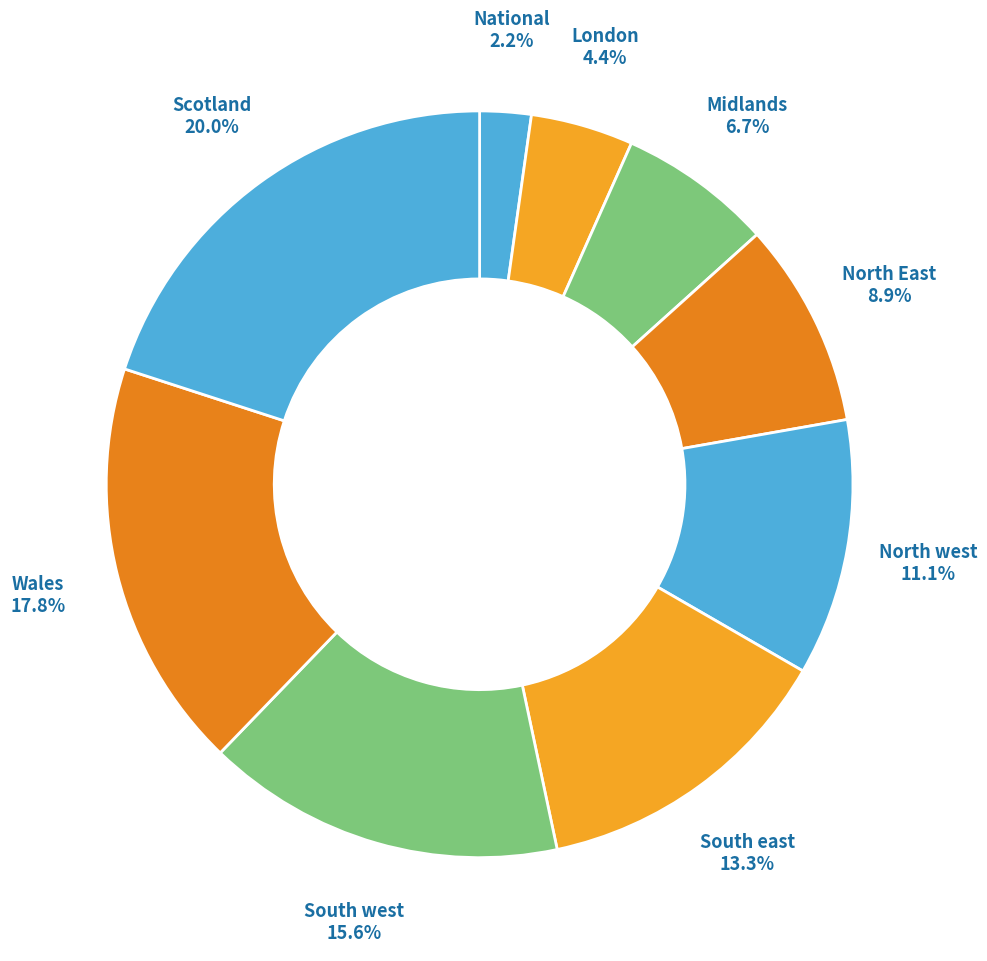

Combined, do Scotland and South west account for over 50%?

No